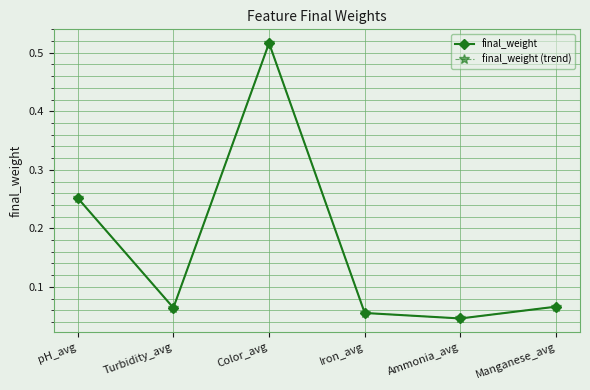

What position from the right is Turbidity_avg?

5